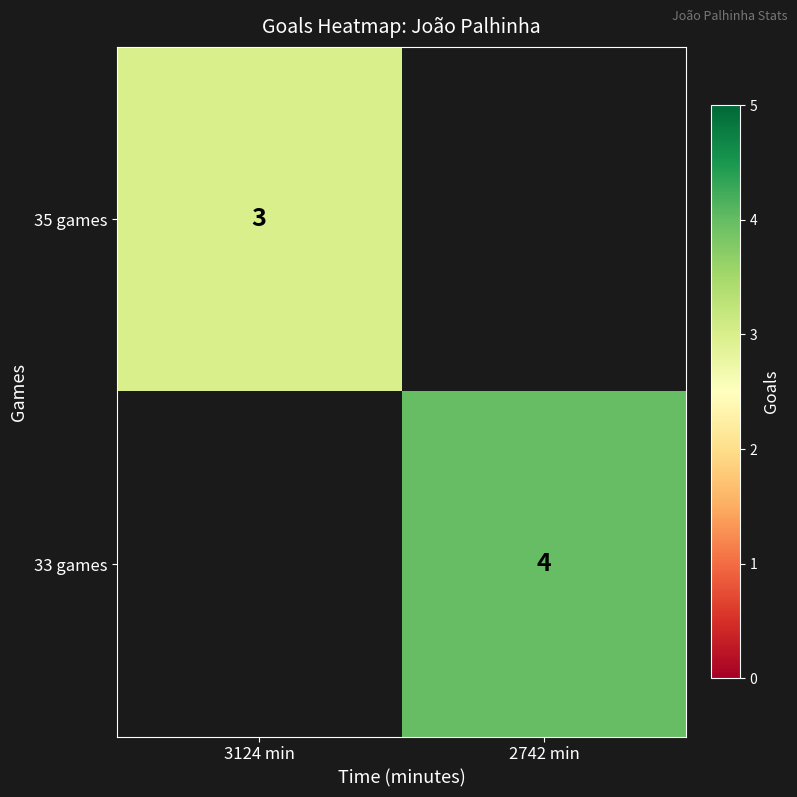

The value of 33 games at 2742 min is 6. True or false?

False